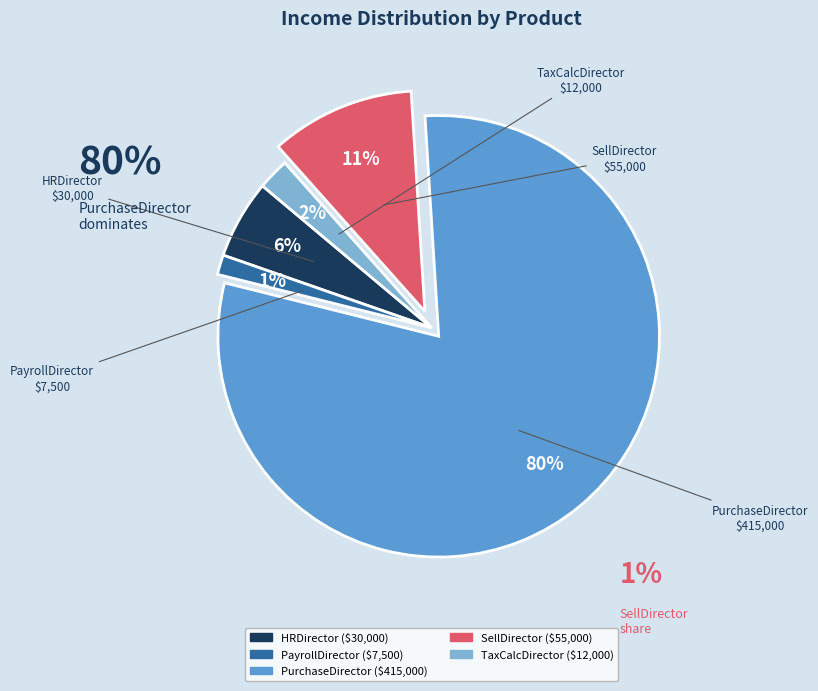

How many segments does this pie chart have?

5